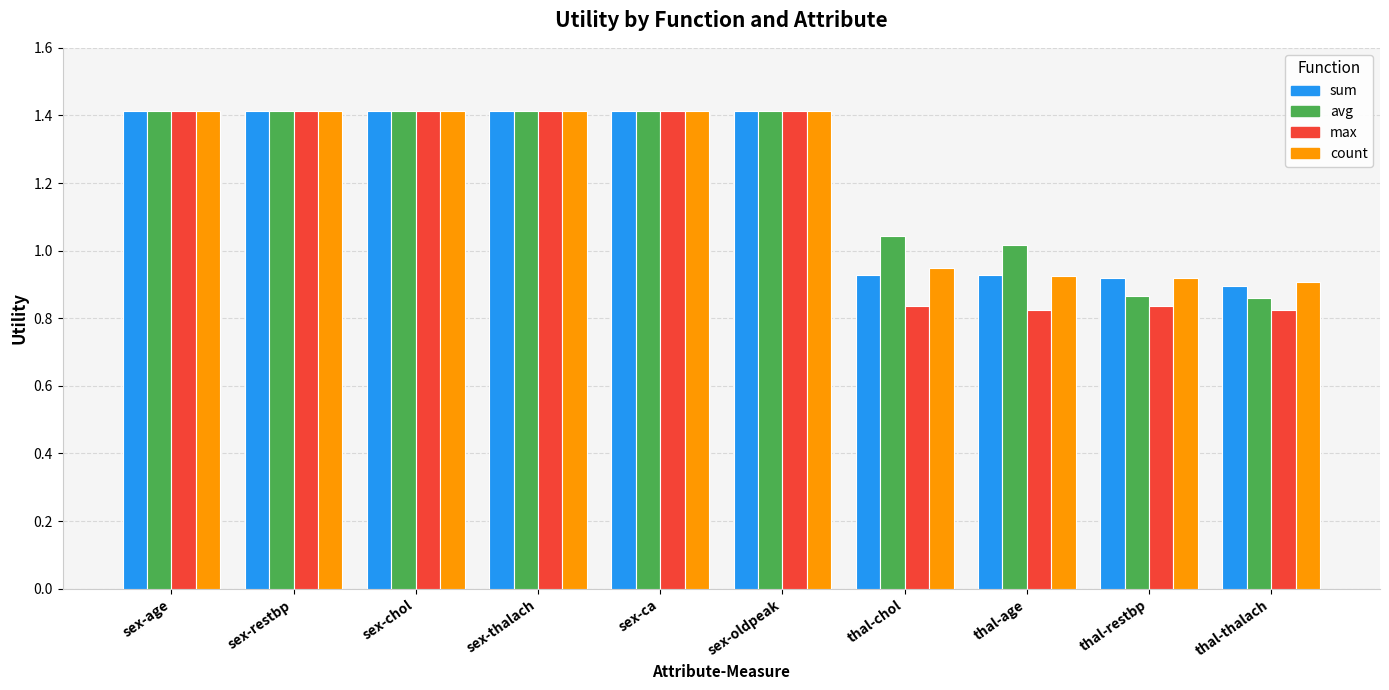

What is the difference between the maximum and minimum values in the avg series?

0.6